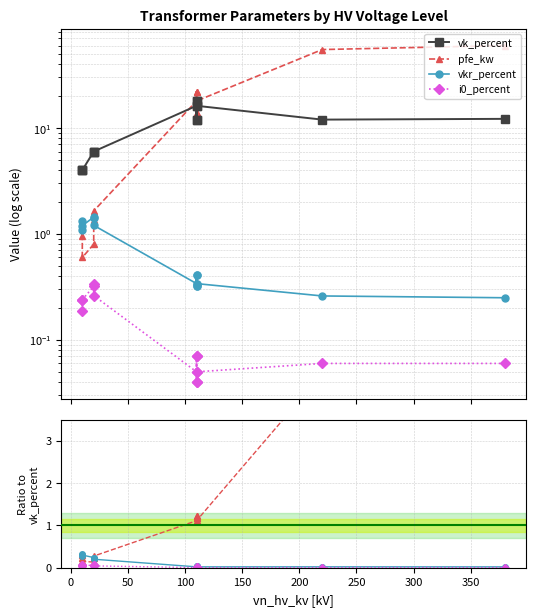

In vkr_percent, how many points are lower than both neighbors (excluding endpoints)?

4